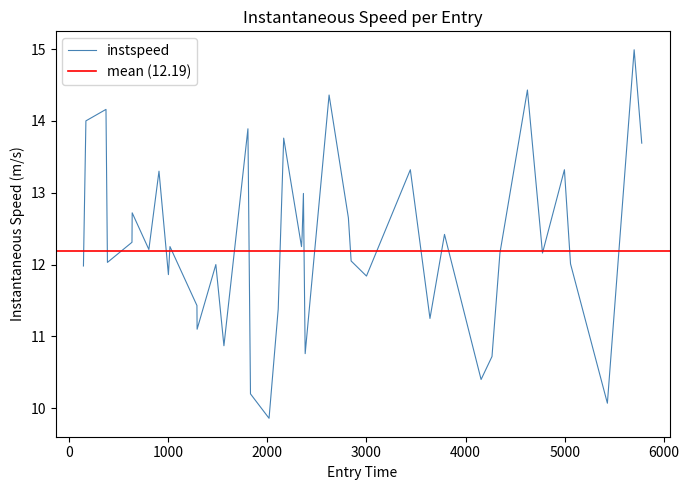

Reading right to left, extract all data points from this chart.

13.7	15.0	10.1	12.0	13.3	12.2	14.4	12.2	10.7	10.4	12.4	11.2	13.3	11.8	12.1	12.7	14.4	10.8	13.0	12.4	12.2	13.8	11.4	9.9	10.2	13.9	10.9	12.0	11.1	11.4	12.2	11.9	13.3	12.2	12.7	12.3	12.0	14.2	14.0	12.0